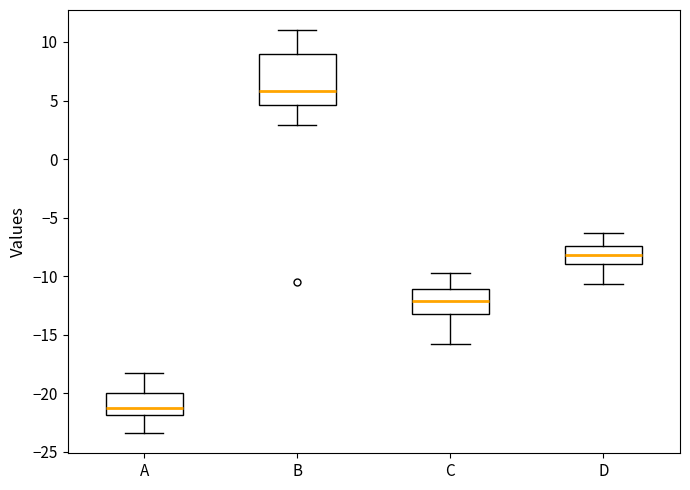

Where does the median line of the box for D sit on the y-axis? The values are not printed on the chart, so give them approximately, as read against the axis.

-8.0